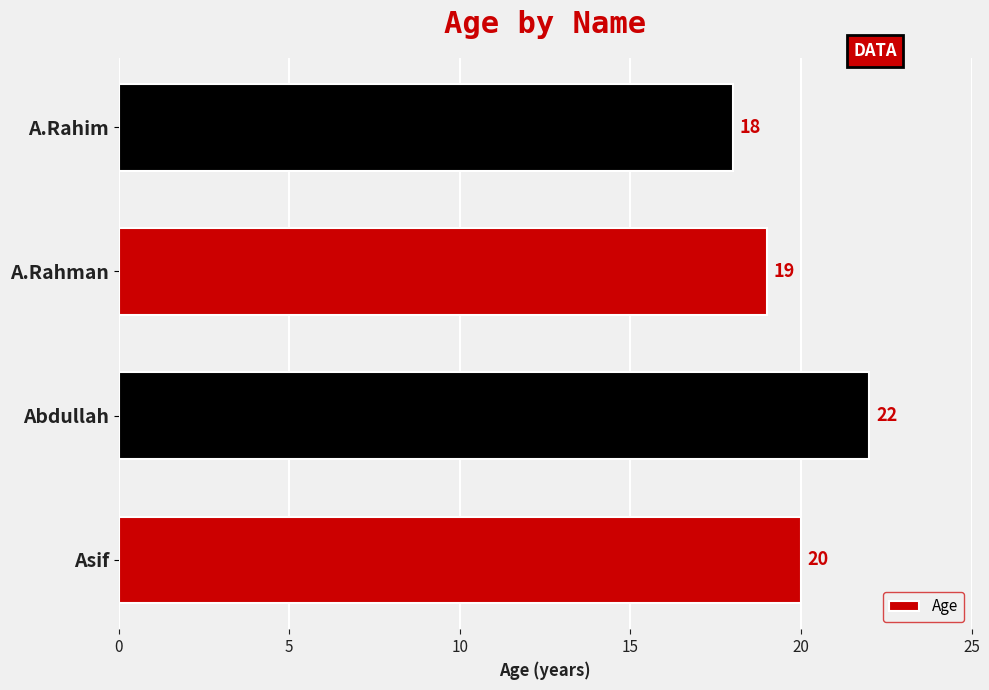

Count the number of data series in this chart.

1